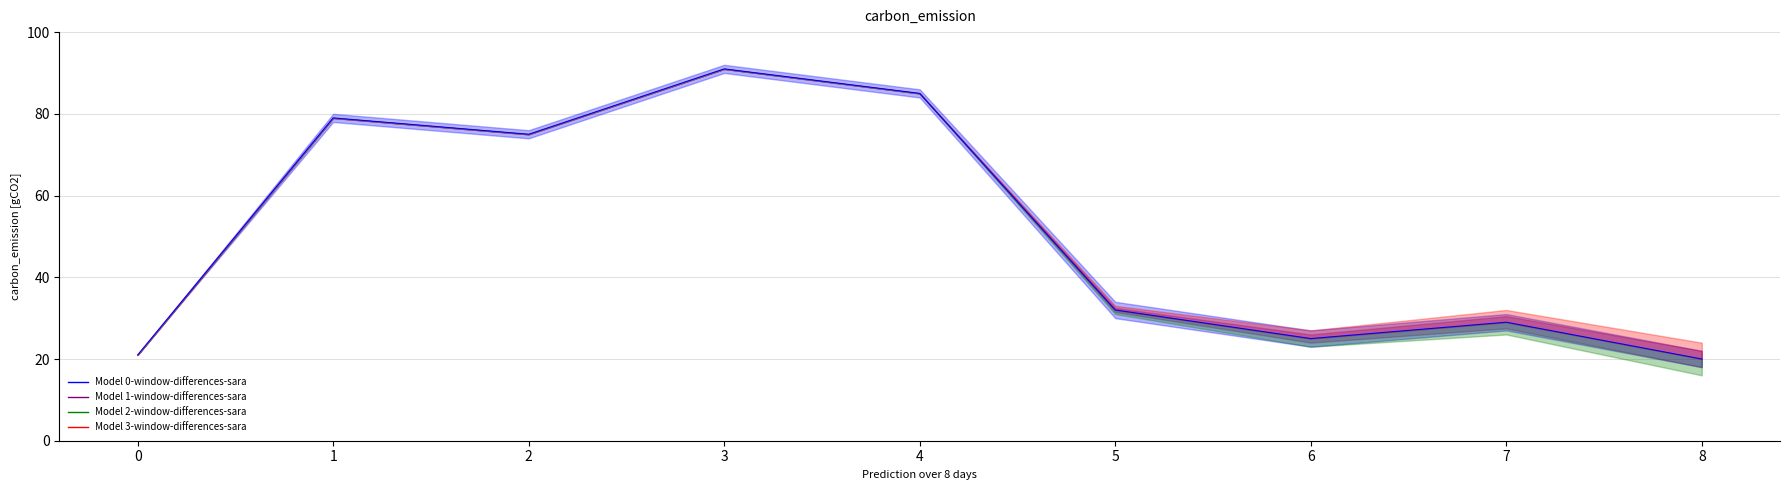

The chart shows a value of 29 at 0. True or false?

False